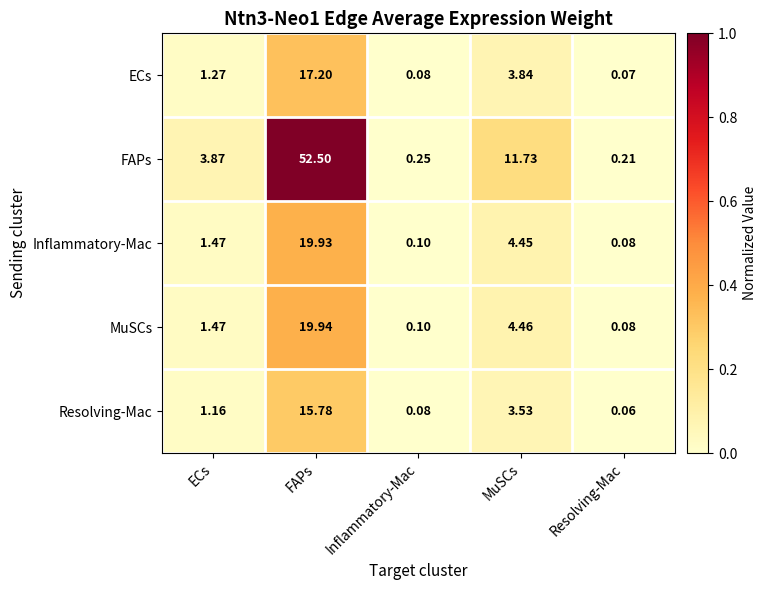

Where is Resolving-Mac nearest to the value 7?

MuSCs